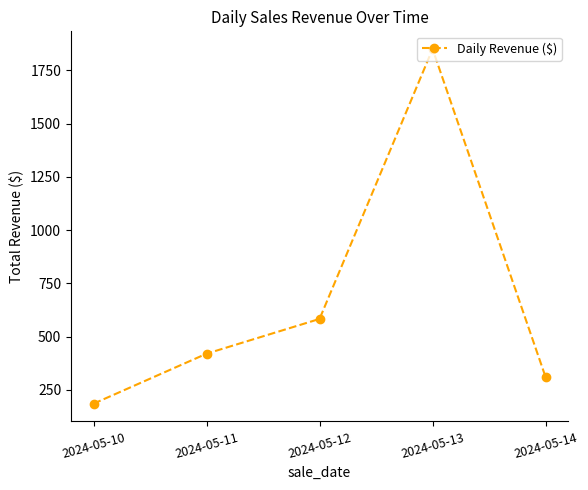

Which category has the lowest value across all series?

2024-05-10